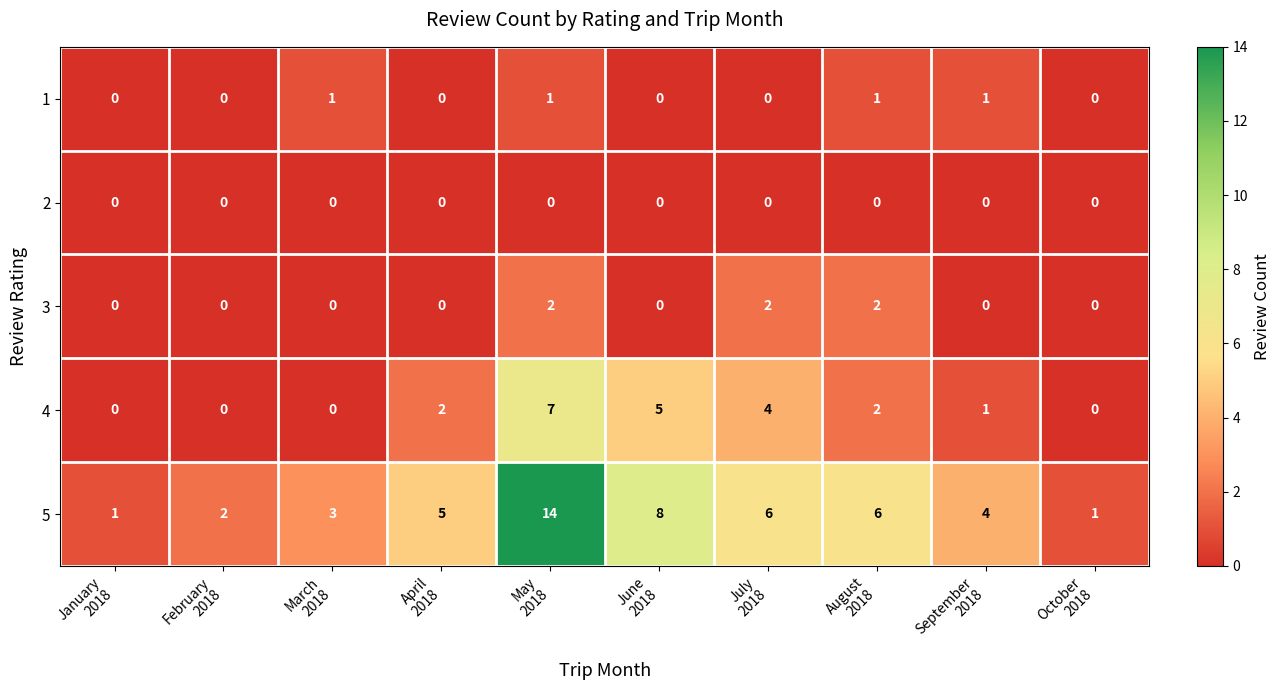

How many distinct data groups are displayed?

5